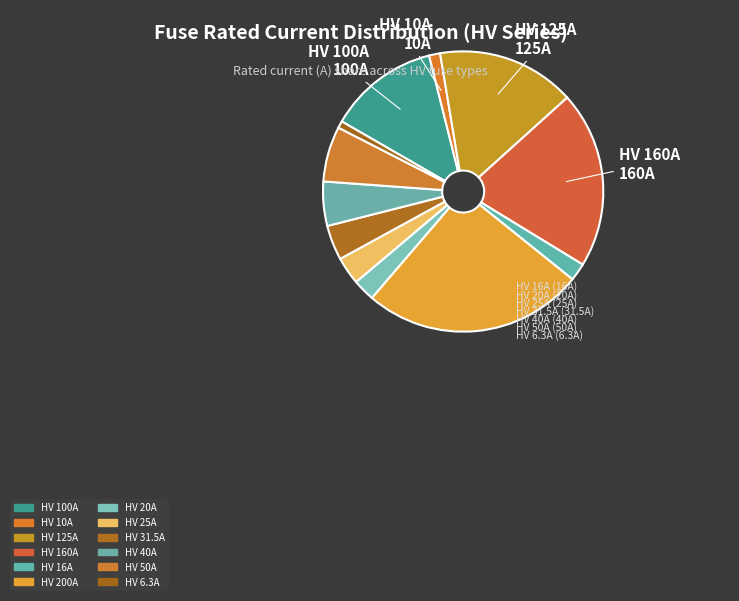

True or false: HV 50A accounts for 1% of the total.

False